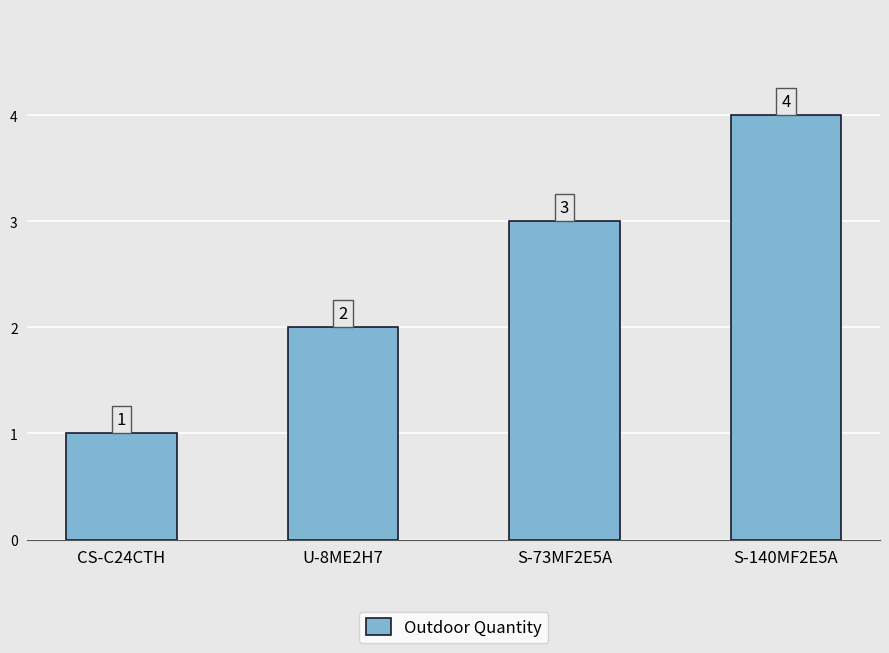

Is it true that the value at S-73MF2E5A is 5?

False